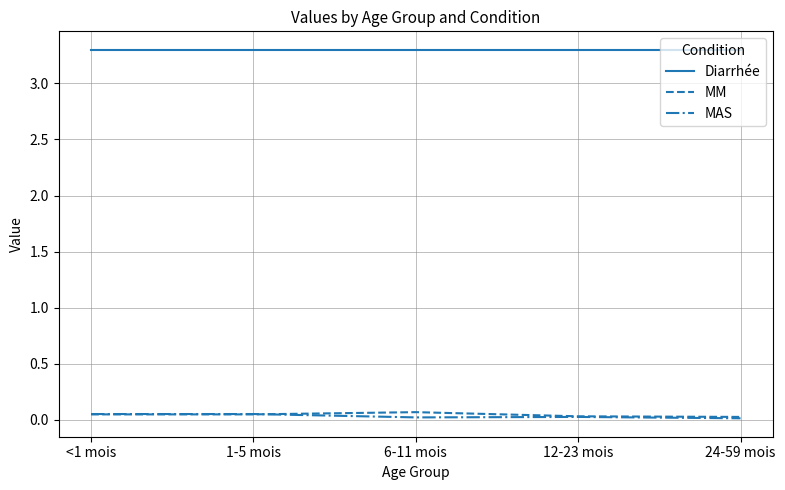

Is the value of Diarrhée at 6-11 mois greater than the value of MM at 24-59 mois?

Yes